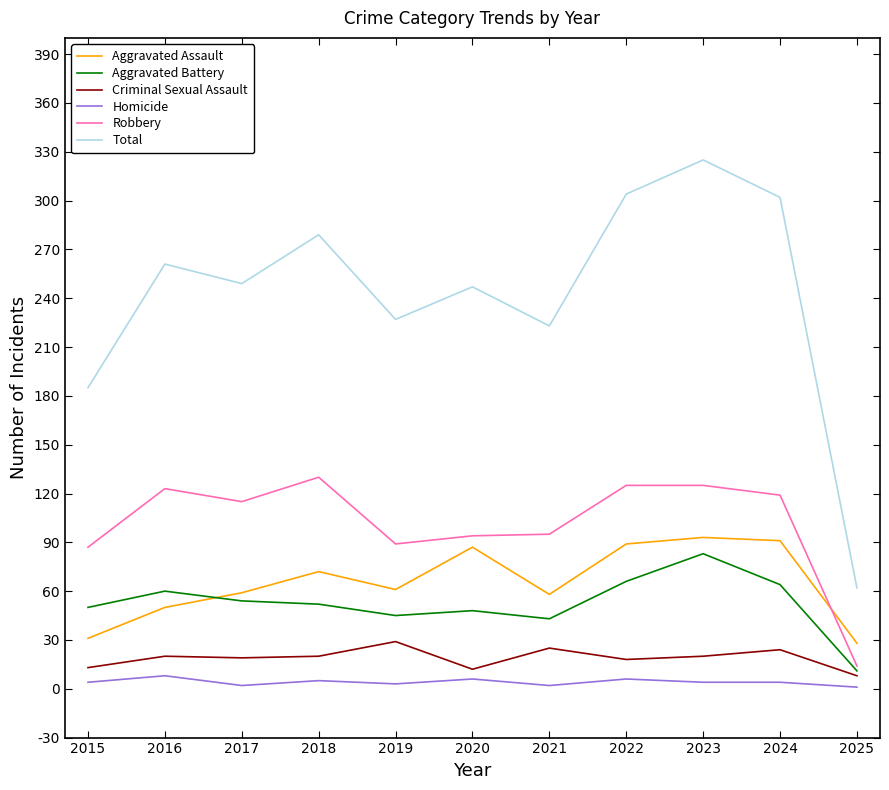

Which category has the highest value in the Total series?

2023